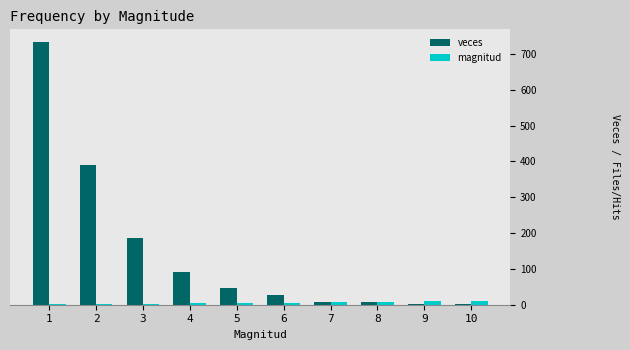

Is it true that magnitud equals 4 at 4?

True